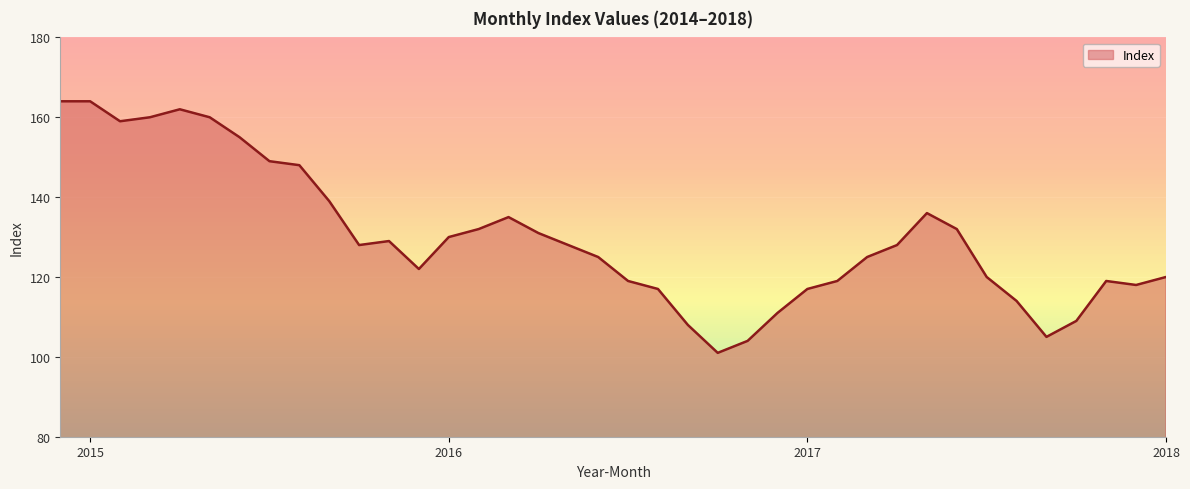

What is the maximum value shown in the chart?

164